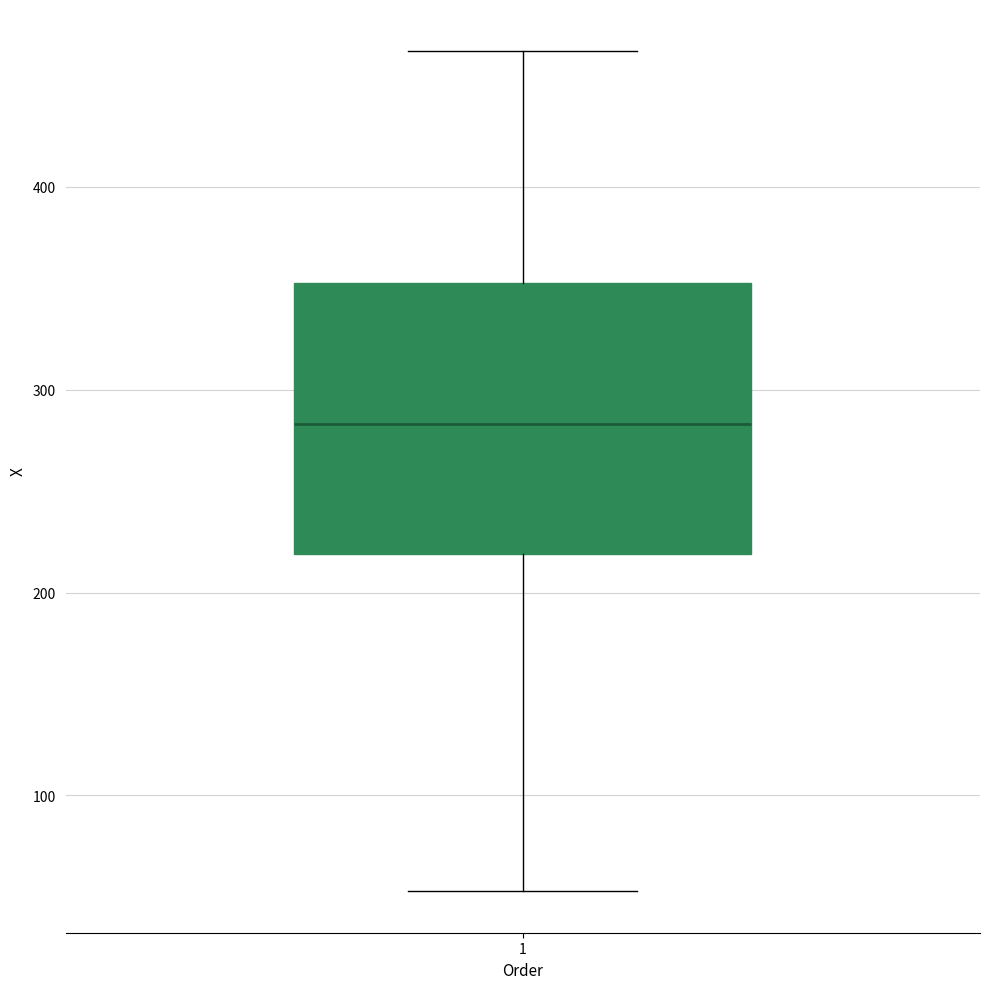

Read this box plot against the y-axis: the position of the median line, the range covered by the box, and the ends of both whiskers. The values are not printed on the chart, so give them approximately, as read against the axis.

median 280, box 220 to 350, whiskers 50 to 470